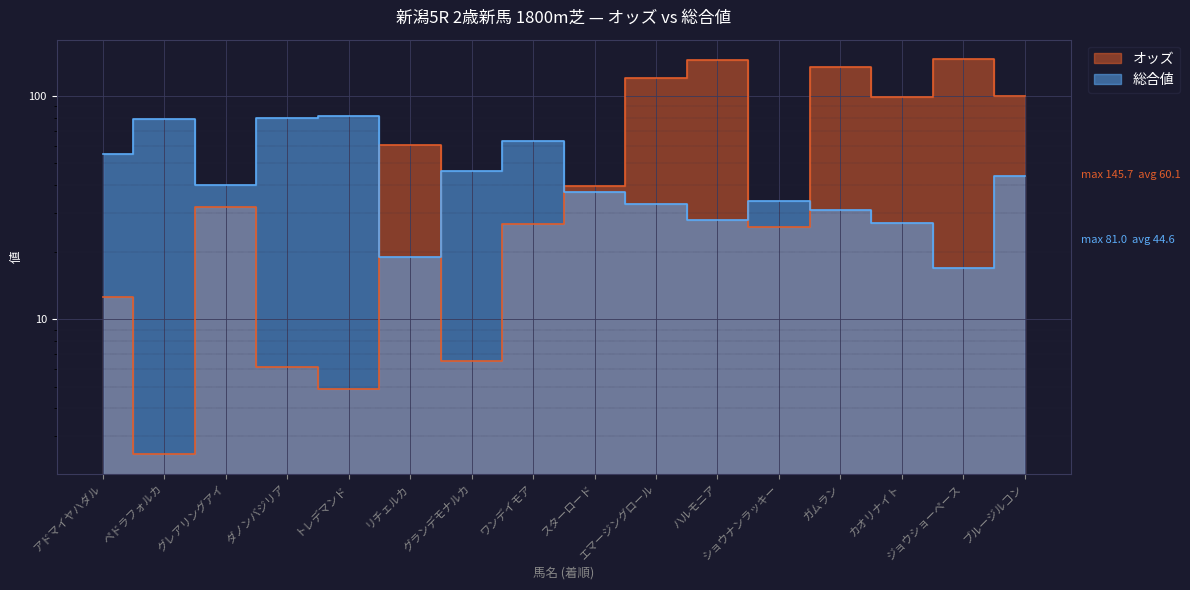

What is the total value across all series at ワンデイモア?

89.8